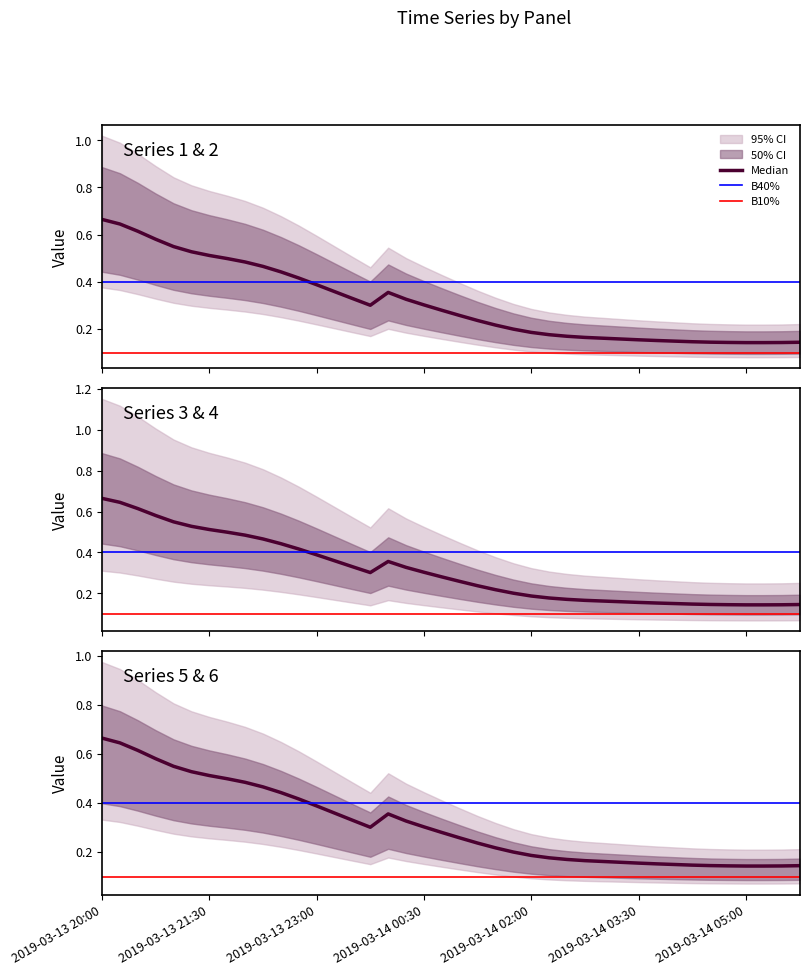

Does the chart have visible grid lines?

No